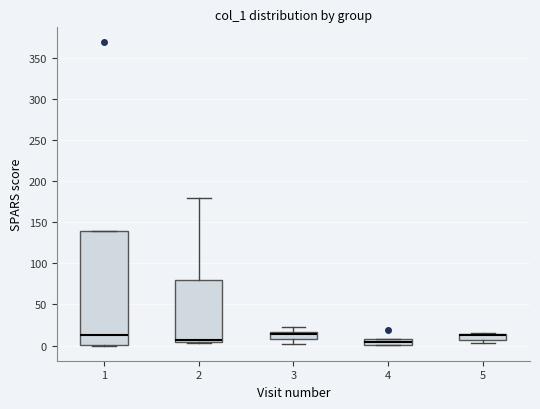

Comparing the boxes themselves (not the whiskers), which one is the tallest?

1